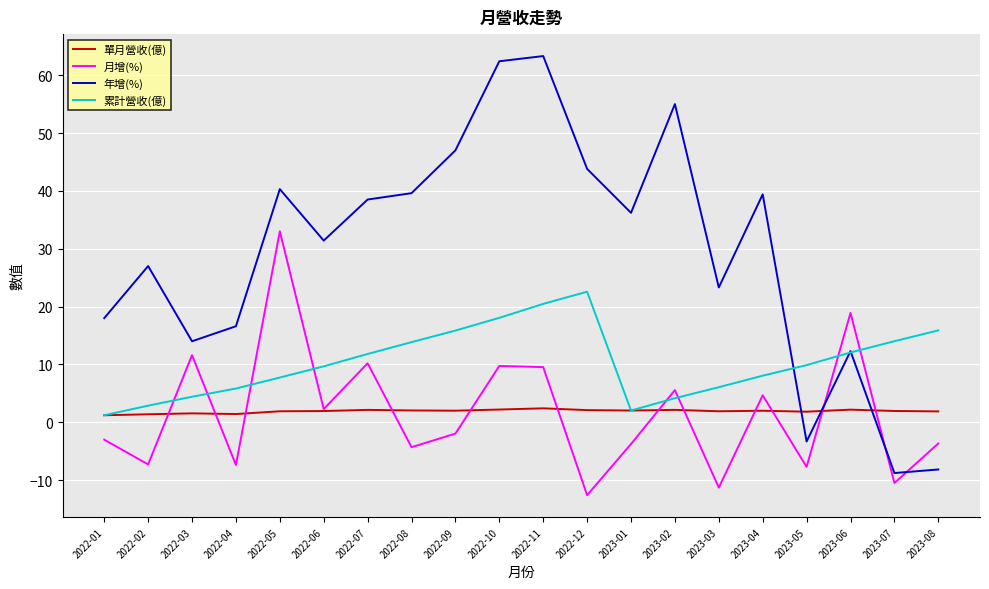

How many intersections are there between 月增(%) and 年增(%)?

3